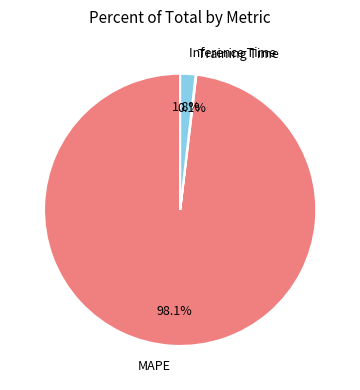

What percentage is NOT represented by MAPE?

1.9%